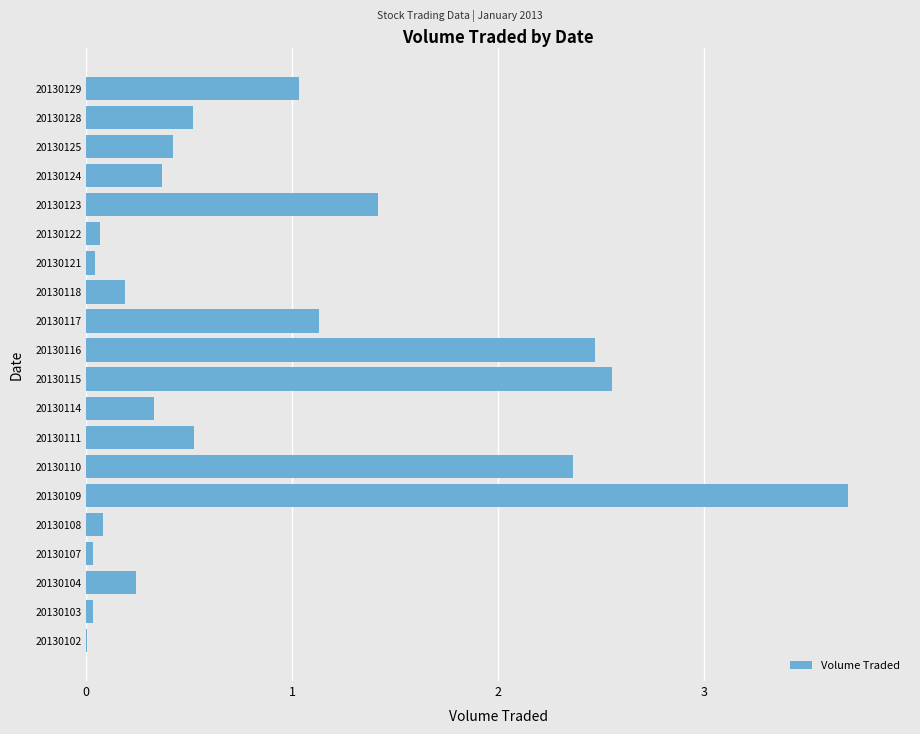

Which has a higher value, 20130129 or 20130104?

20130129